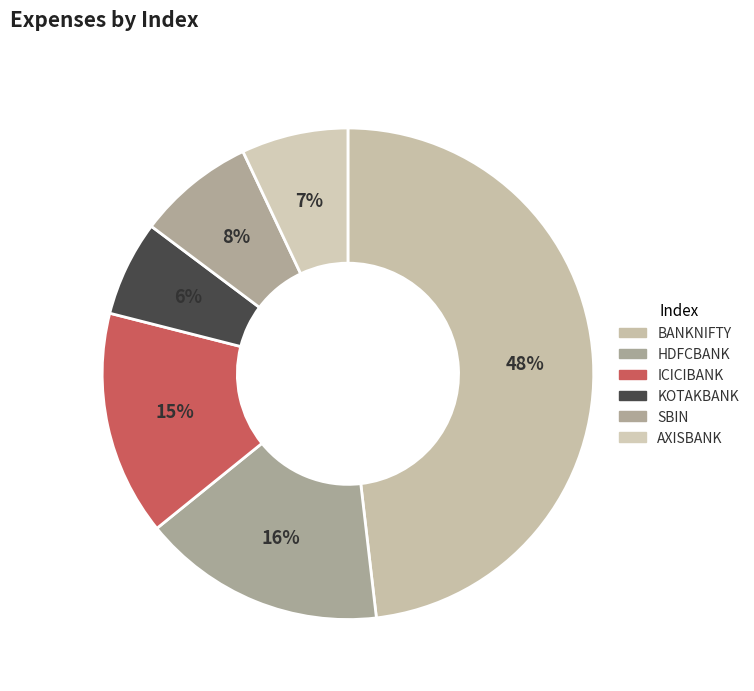

How many slices are in this pie chart?

6